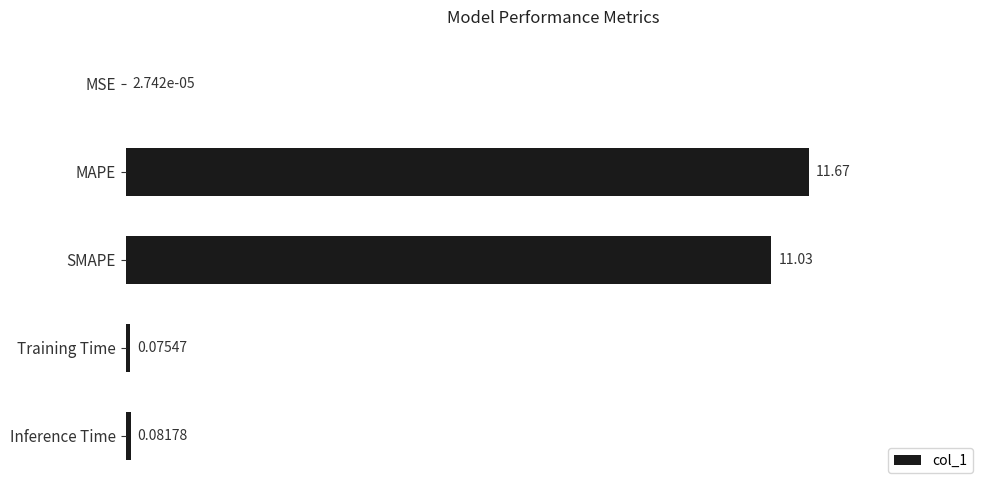

What is the sum of all values?

22.9